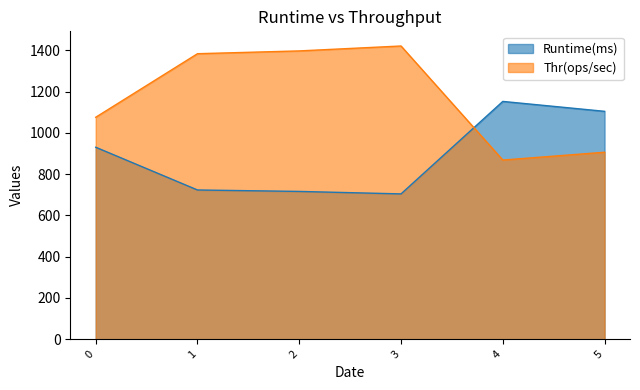

How many lines are shown in the chart?

2